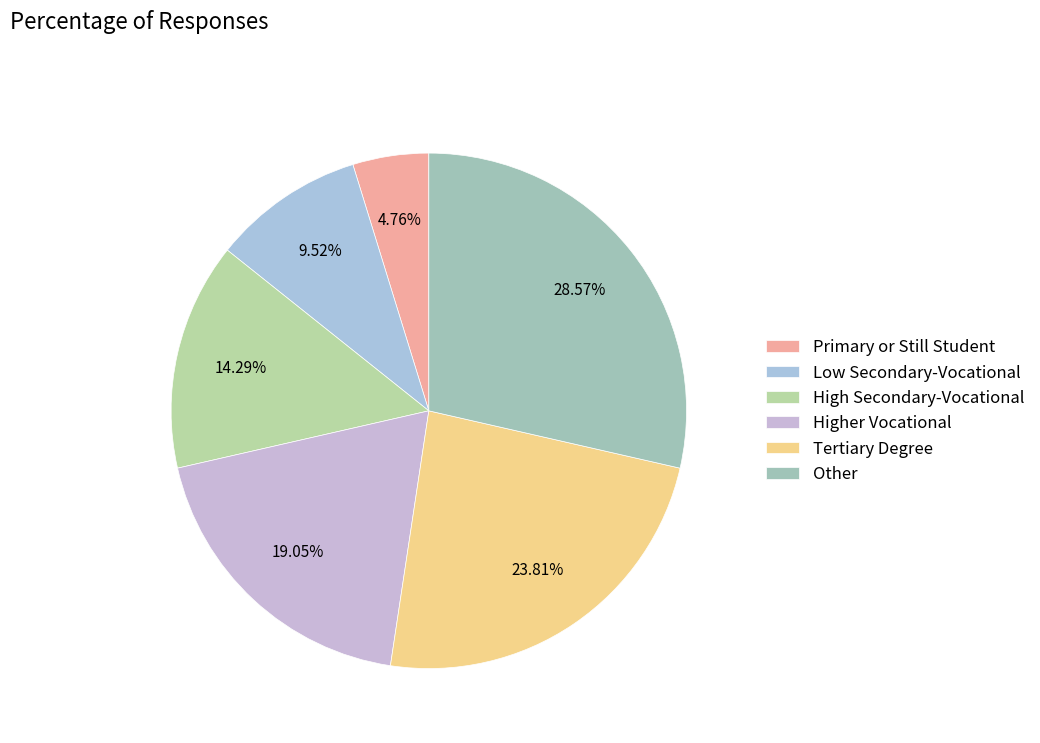

Which slice is the largest?

Other